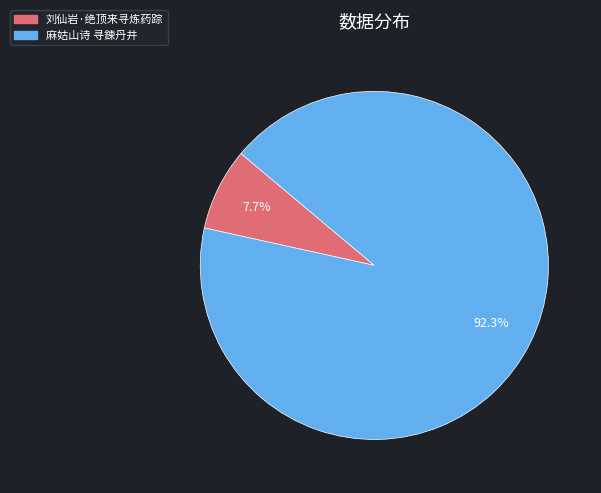

Is there a majority slice in this chart?

Yes